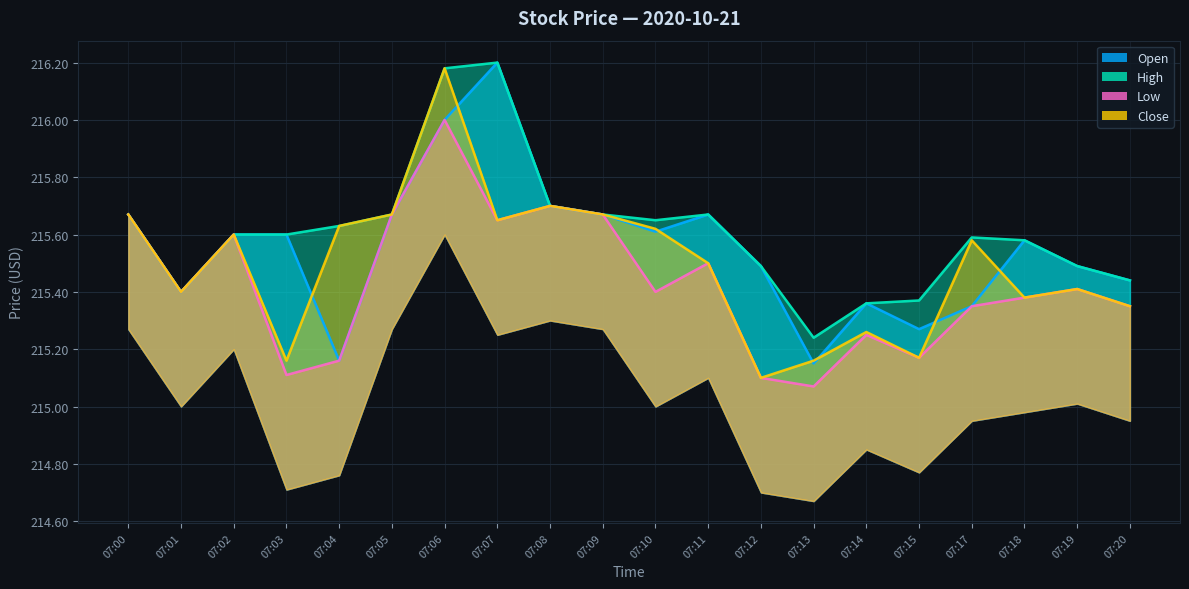

Reading left to right, transcribe all the data shown in this chart.

Open: 07:00=215.7	07:01=215.4	07:02=215.6	07:03=215.6	07:04=215.2	07:05=215.7	07:06=216.0	07:07=216.2	07:08=215.7	07:09=215.7	07:10=215.6	07:11=215.7	07:12=215.5	07:13=215.2	07:14=215.4	07:15=215.3	07:17=215.3	07:18=215.6	07:19=215.5	07:20=215.4
High: 07:00=215.7	07:01=215.4	07:02=215.6	07:03=215.6	07:04=215.6	07:05=215.7	07:06=216.2	07:07=216.2	07:08=215.7	07:09=215.7	07:10=215.7	07:11=215.7	07:12=215.5	07:13=215.2	07:14=215.4	07:15=215.4	07:17=215.6	07:18=215.6	07:19=215.5	07:20=215.4
Low: 07:00=215.7	07:01=215.4	07:02=215.6	07:03=215.1	07:04=215.2	07:05=215.7	07:06=216.0	07:07=215.7	07:08=215.7	07:09=215.7	07:10=215.4	07:11=215.5	07:12=215.1	07:13=215.1	07:14=215.2	07:15=215.2	07:17=215.3	07:18=215.4	07:19=215.4	07:20=215.3
Close: 07:00=215.7	07:01=215.4	07:02=215.6	07:03=215.2	07:04=215.6	07:05=215.7	07:06=216.2	07:07=215.7	07:08=215.7	07:09=215.7	07:10=215.6	07:11=215.5	07:12=215.1	07:13=215.2	07:14=215.3	07:15=215.2	07:17=215.6	07:18=215.4	07:19=215.4	07:20=215.3